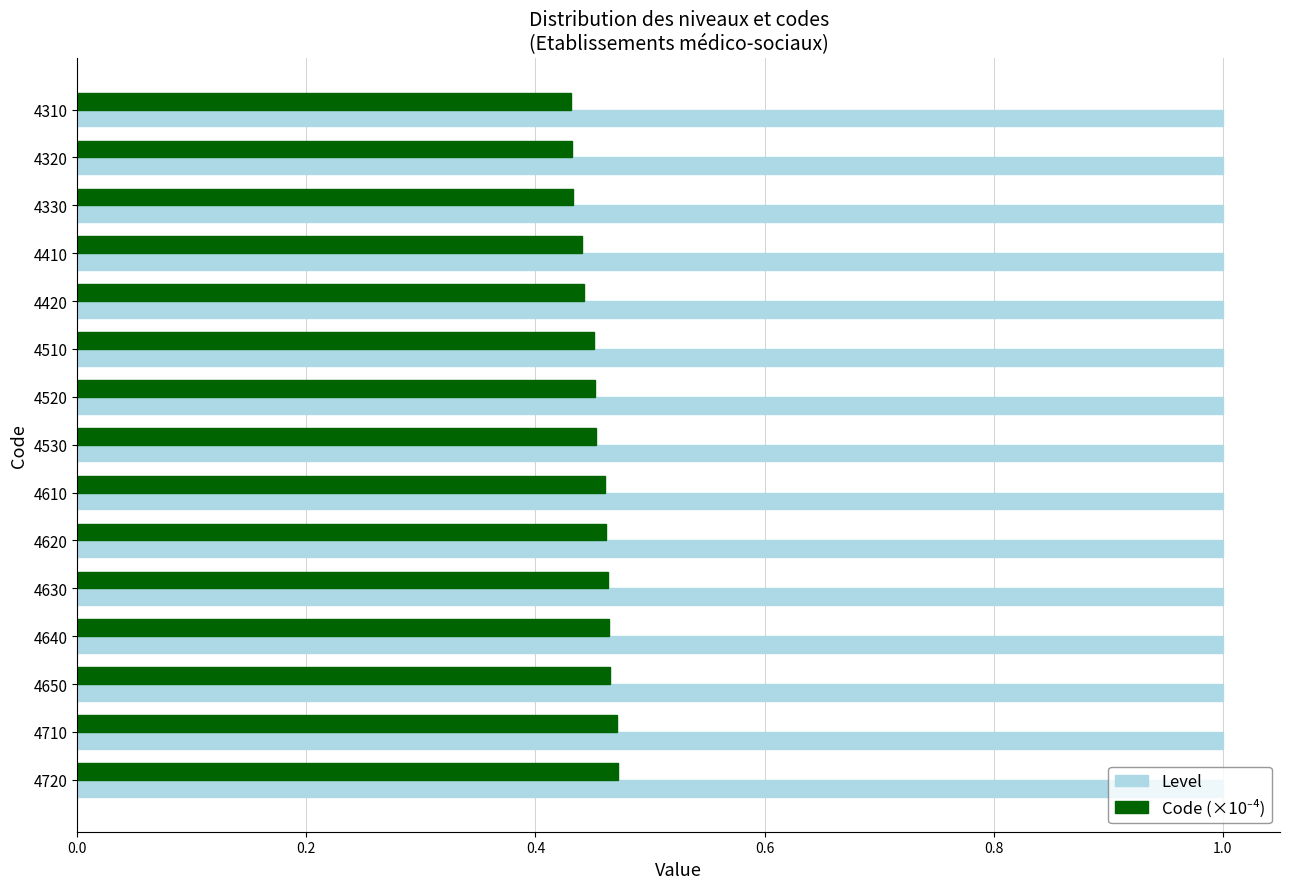

Is it true that Level equals 1.0 at 4620?

True